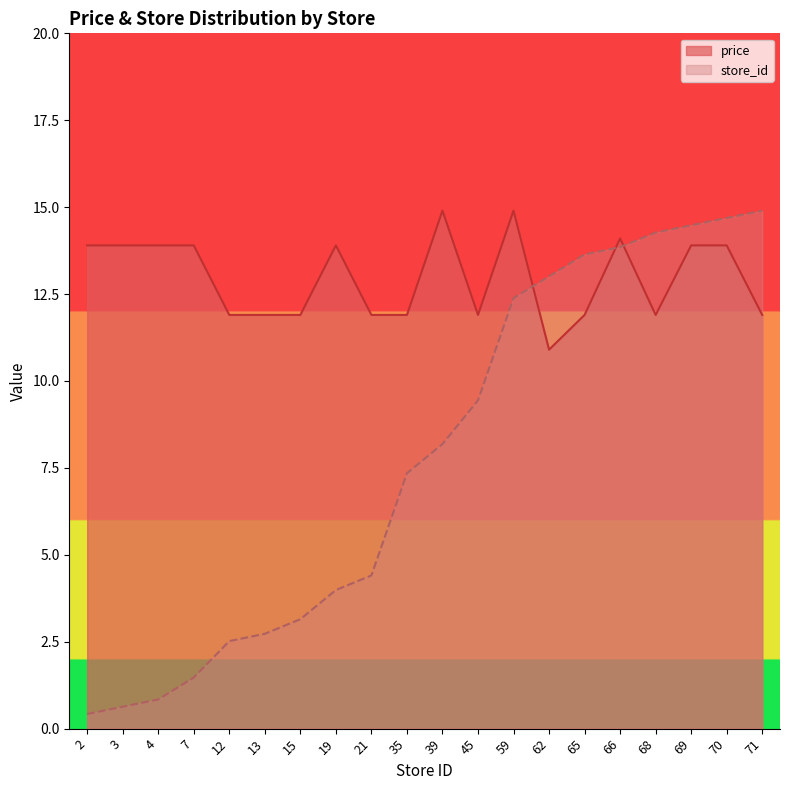

Reading right to left, list all the values displayed in this chart.

avg_price: 71=11.9	70=13.9	69=13.9	68=11.9	66=14.1	65=11.9	62=10.9	59=14.9	45=11.9	39=14.9	35=11.9	21=11.9	19=13.9	15=11.9	13=11.9	12=11.9	7=13.9	4=13.9	3=13.9	2=13.9
store_id: 71=14.9	70=14.7	69=14.5	68=14.3	66=13.9	65=13.6	62=13.0	59=12.4	45=9.4	39=8.2	35=7.3	21=4.4	19=4.0	15=3.1	13=2.7	12=2.5	7=1.5	4=0.8	3=0.6	2=0.4